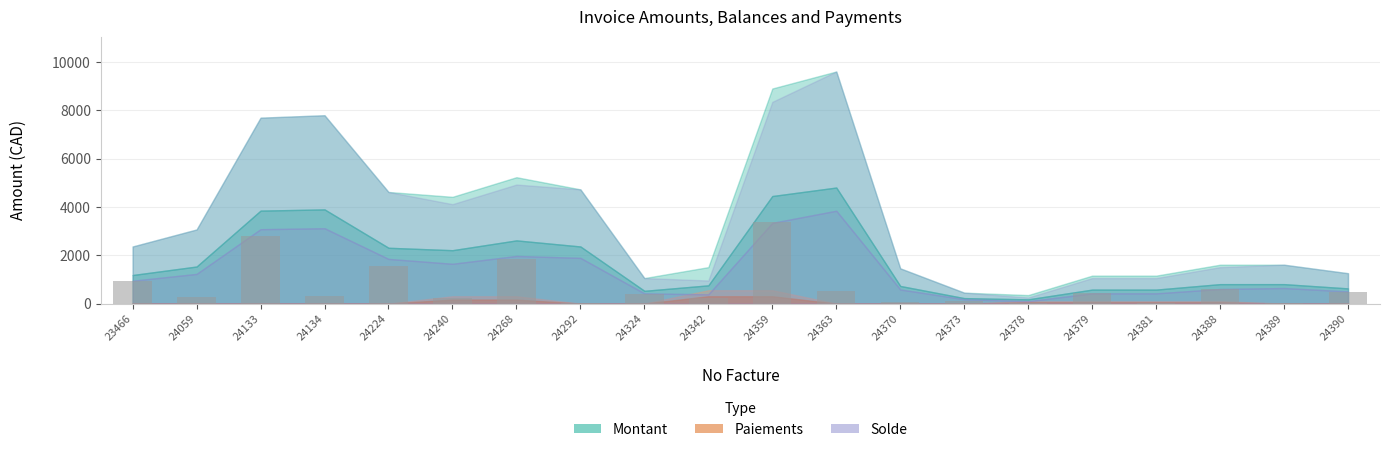

What is the smallest value displayed?

40.5